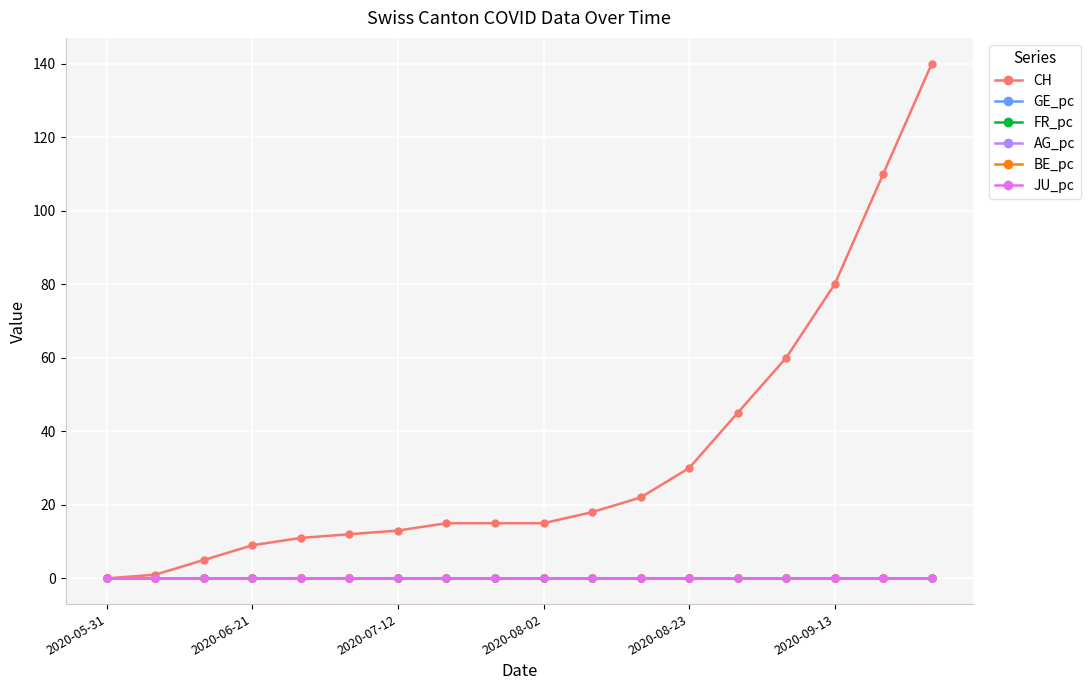

What are all the series names shown in the legend?

CH, GE_pc, FR_pc, AG_pc, BE_pc, JU_pc